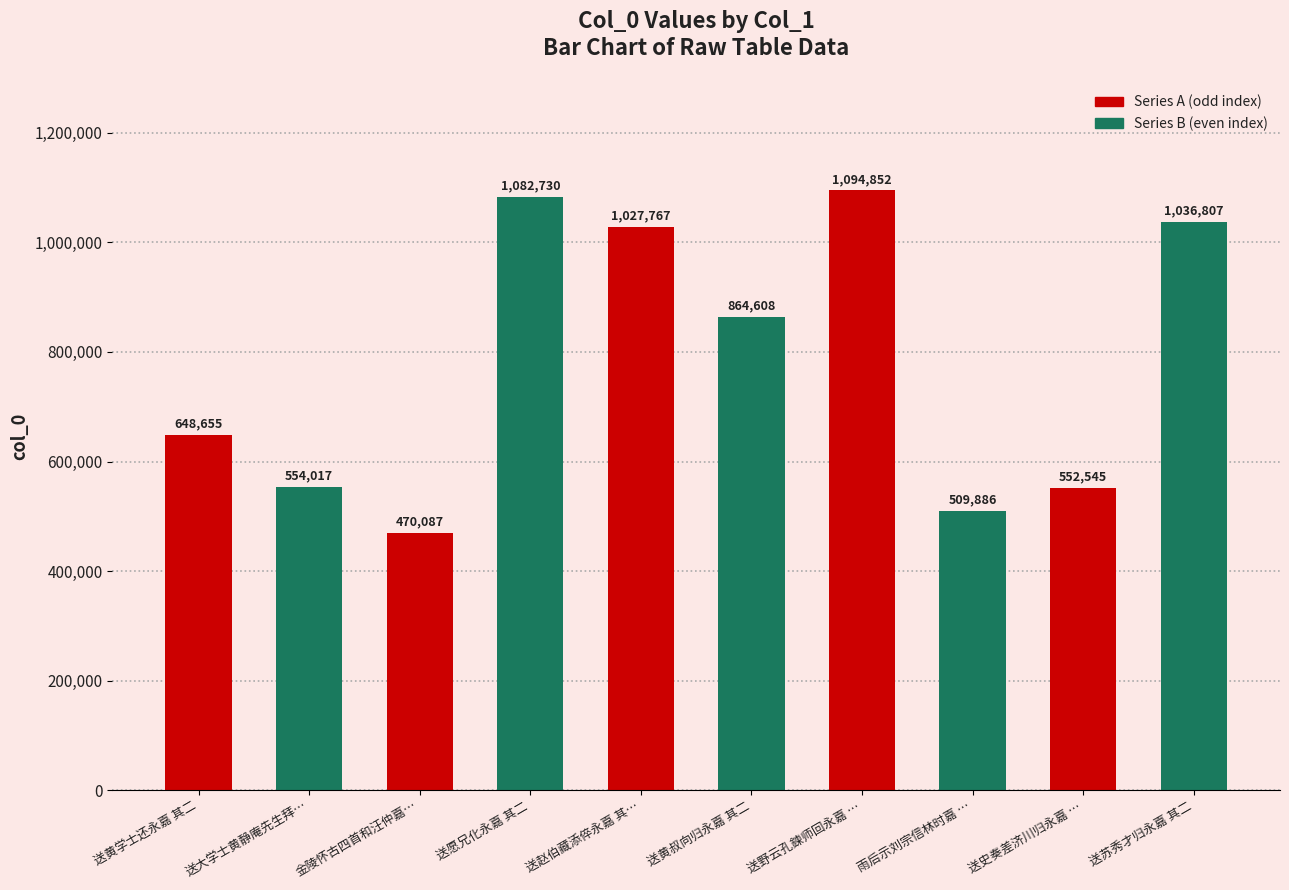

Which has a higher value, 送大学士黄静庵先生拜封归永嘉 其二 or 送黄学士还永嘉 其二?

送黄学士还永嘉 其二